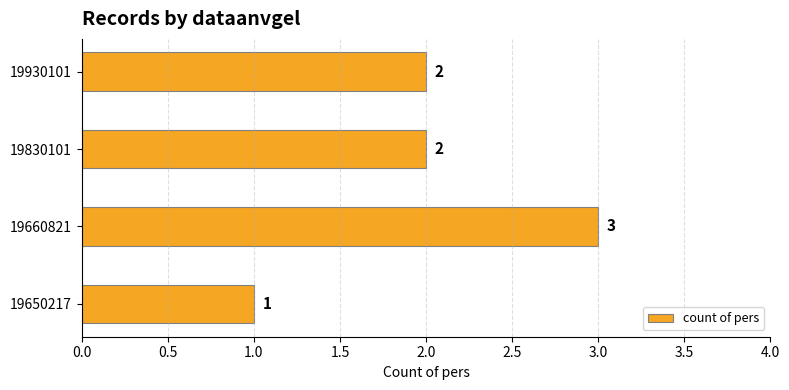

What is the difference between the maximum and minimum values?

2